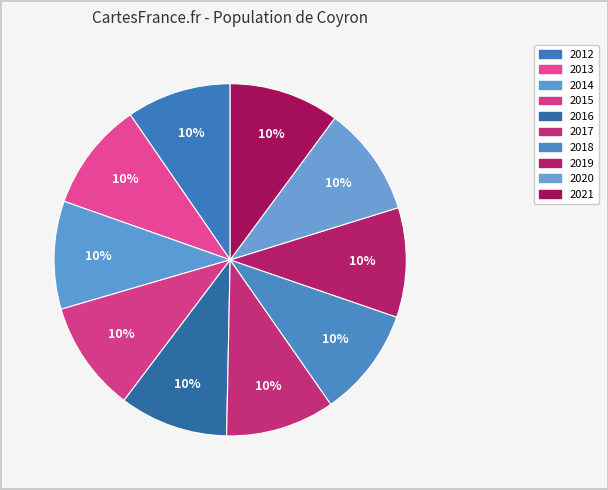

Count the number of slices in the pie.

10